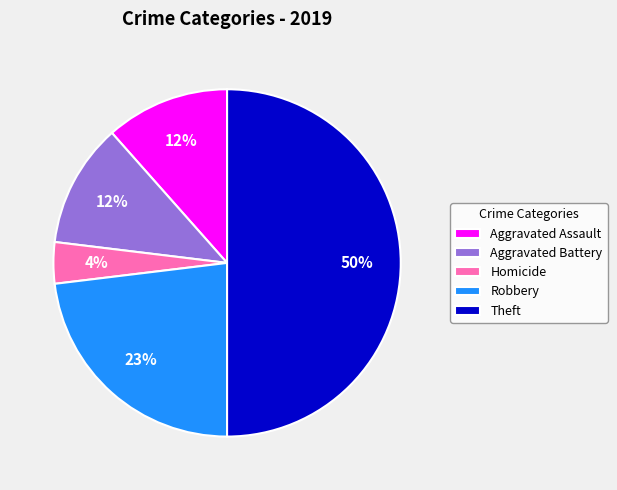

To the nearest percent, what portion does Robbery represent?

23%